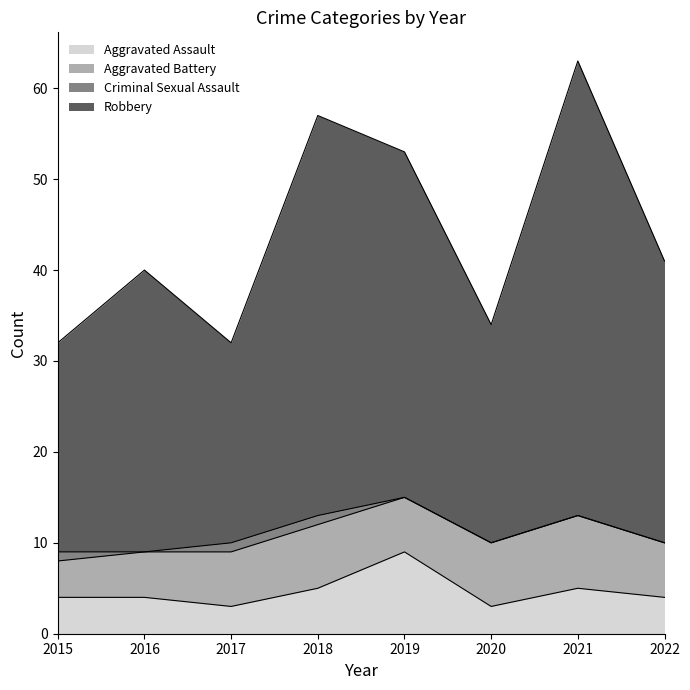

Does the chart display data point markers on the line(s)?

No